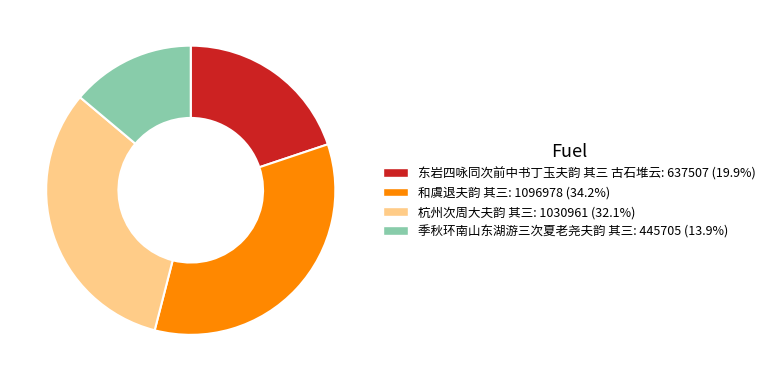

What is the smallest slice in the pie chart?

季秋环南山东湖游三次夏老尧夫韵 其三